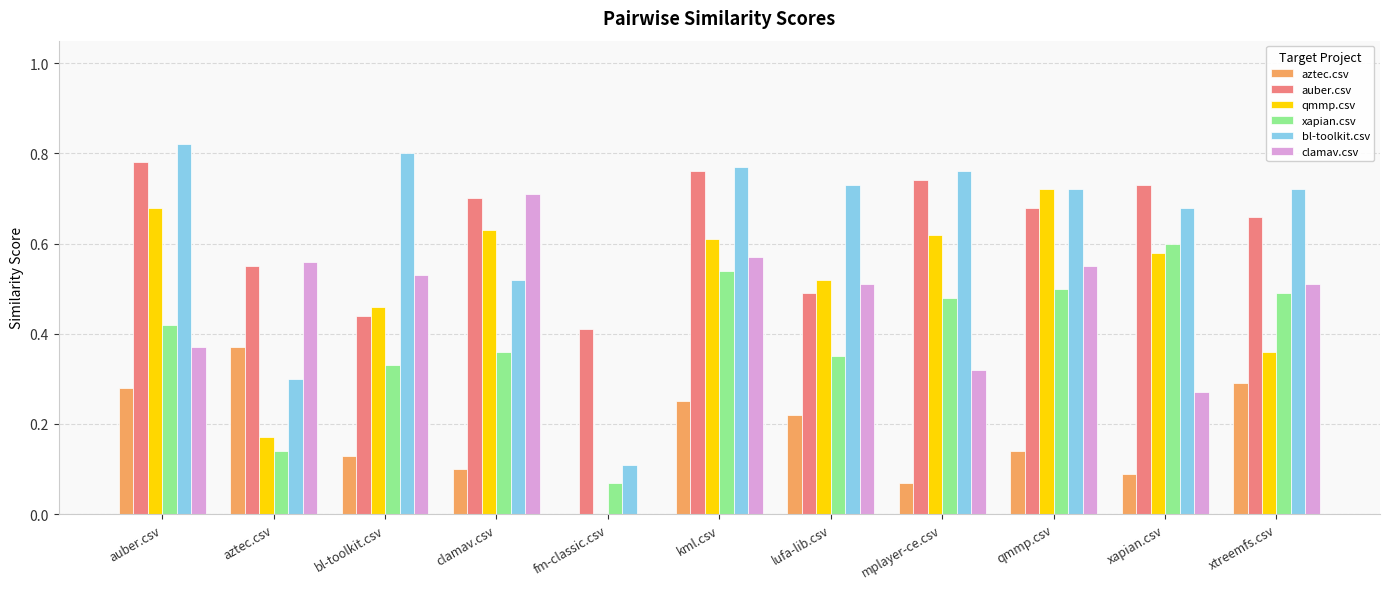

How many groups of bars are there?

11